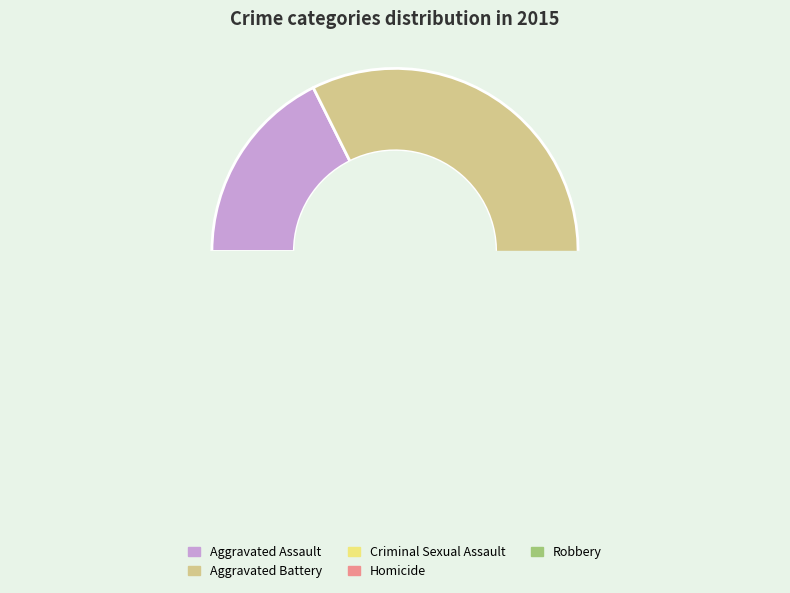

Count the number of slices in the pie.

5